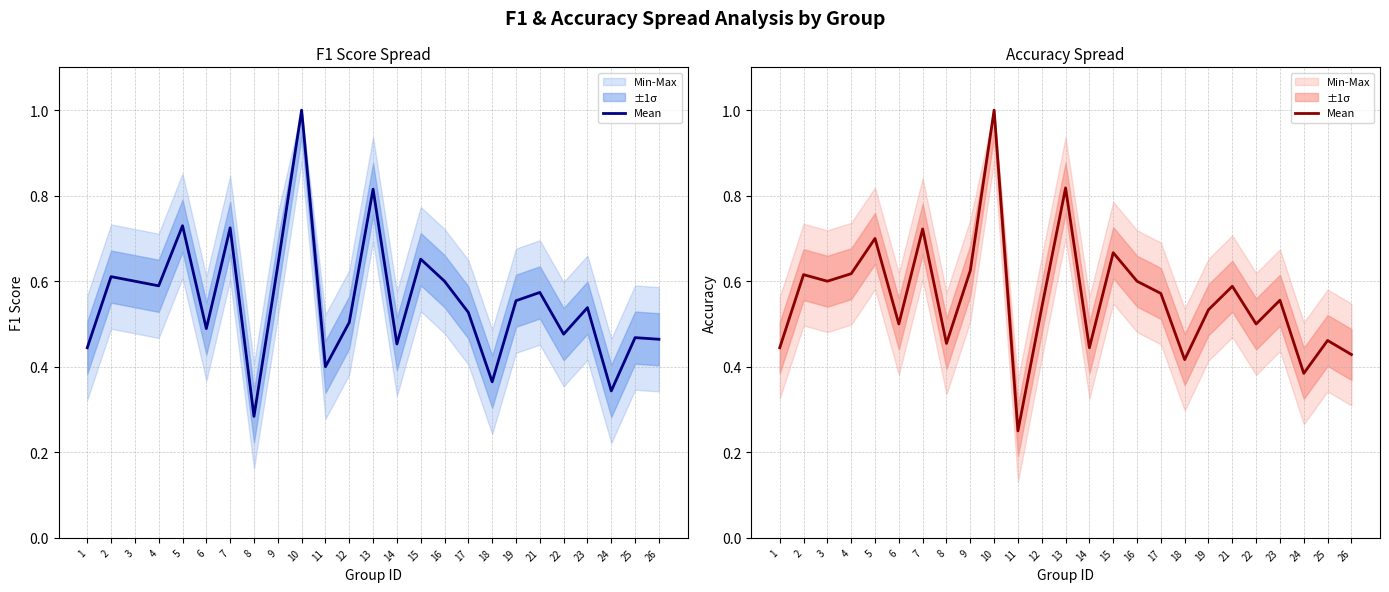

What is the change in value from 4 to 8?

-0.2